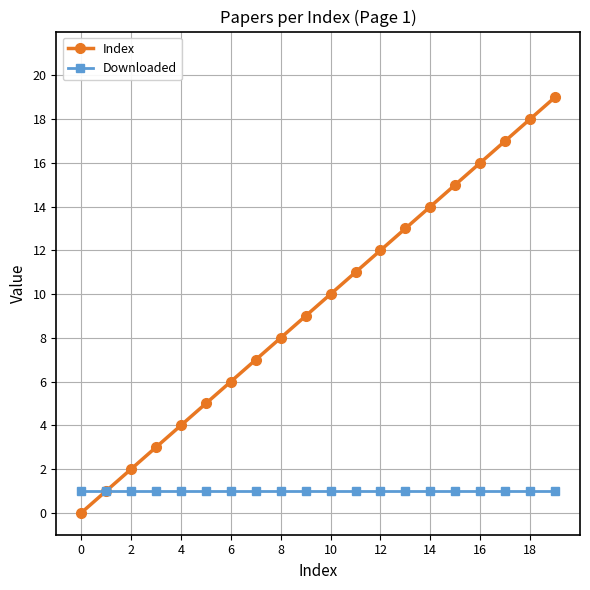

What are all the series names shown in the legend?

Index, Downloaded